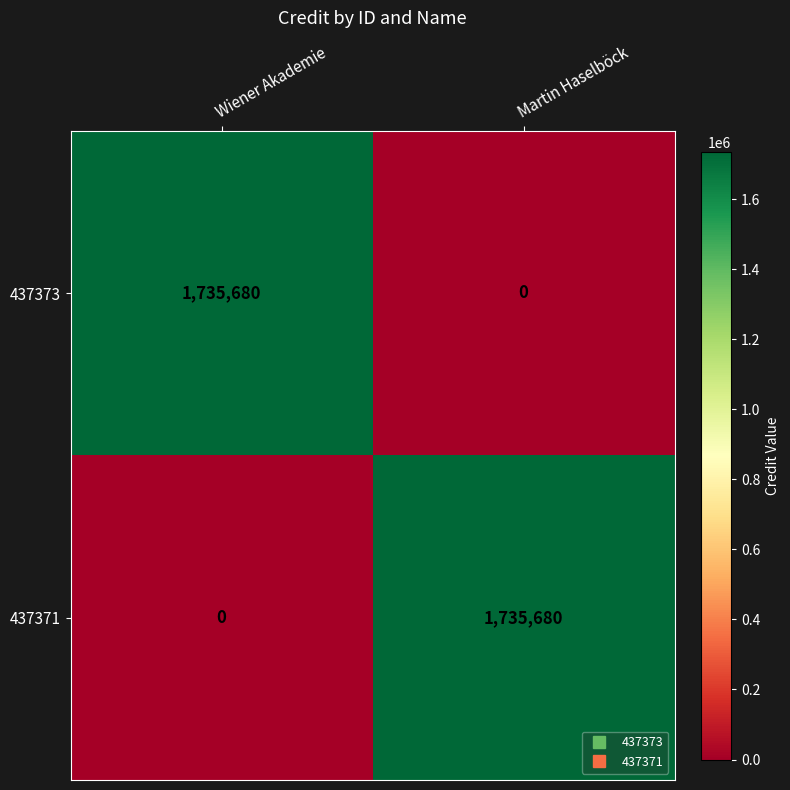

Reading left to right, list all the values displayed in this chart.

437373: Wiener Akademie=1735680	Martin Haselböck=0
437371: Wiener Akademie=0	Martin Haselböck=1735680